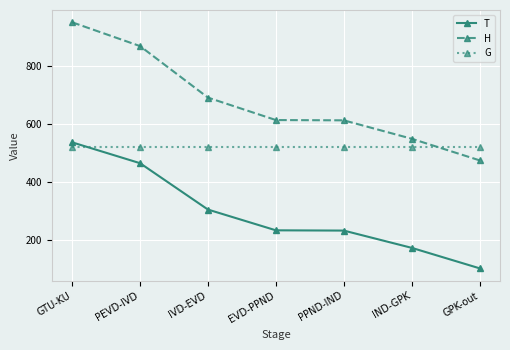

At EVD-PPND, list the series in order from largest to smallest.

H, G, T